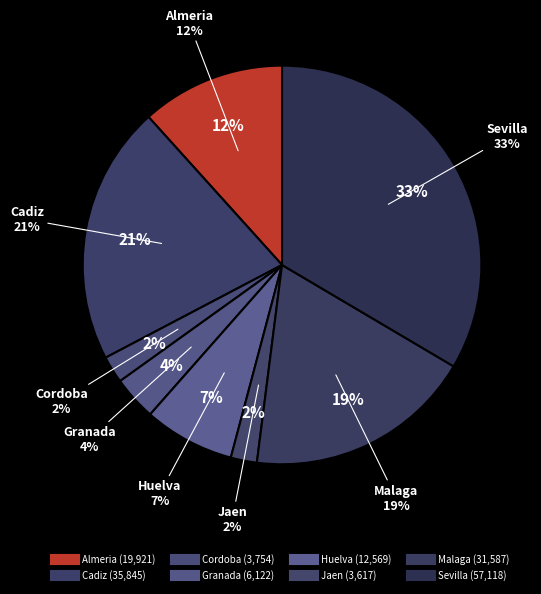

Count the number of slices in the pie.

8